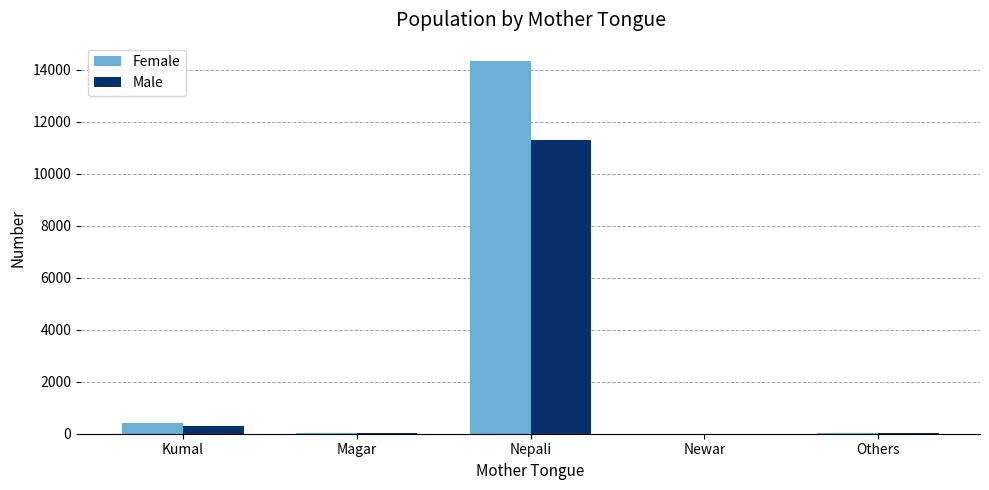

Which series has the largest total across all categories?

Female